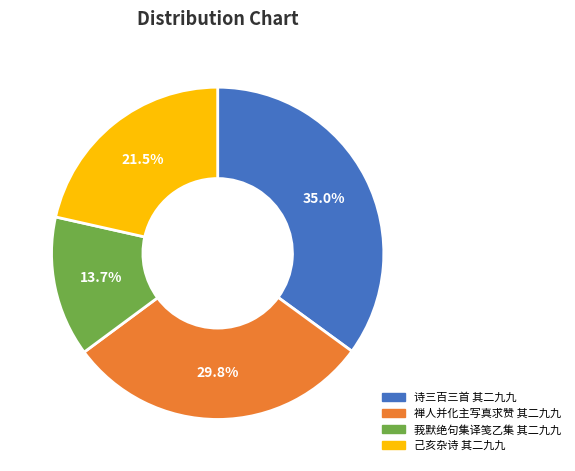

Rank the categories by value from highest to lowest.

诗三百三首 其二九九, 禅人并化主写真求赞 其二九九, 己亥杂诗 其二九九, 莪默绝句集译笺乙集 其二九九